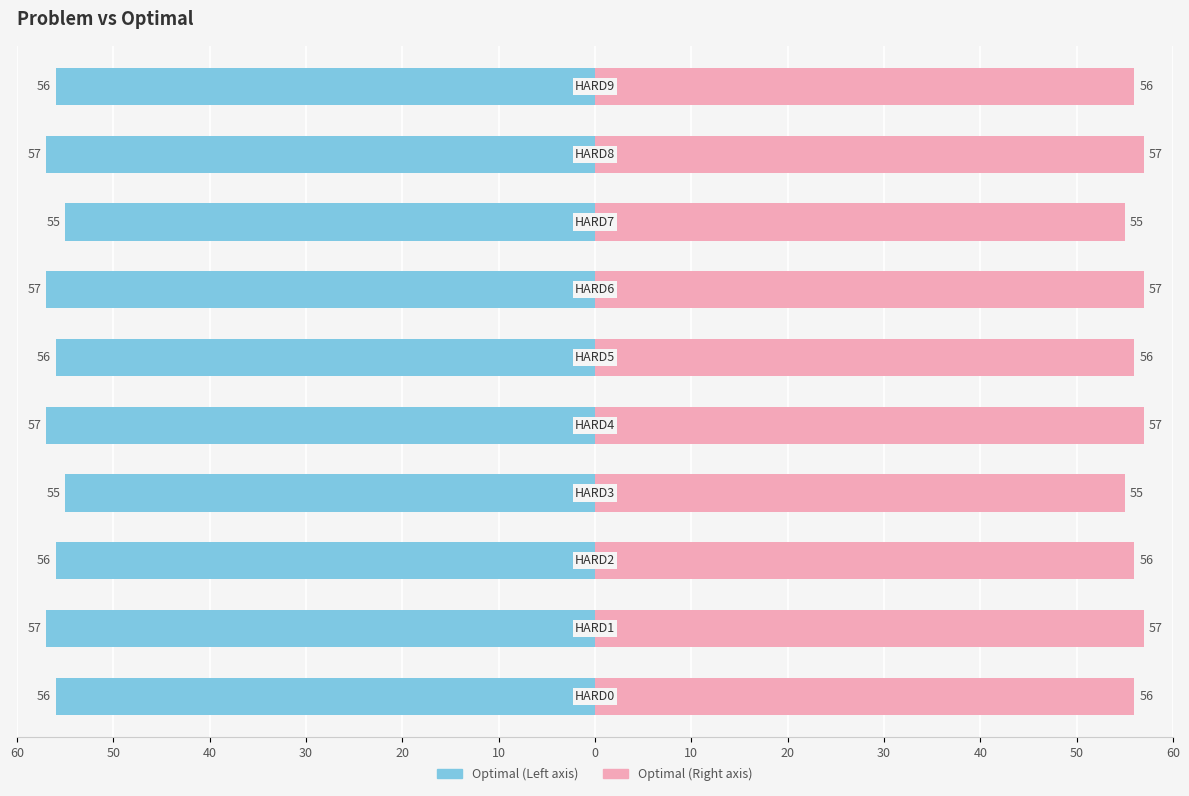

Read the Optimal (Right) value at 10.

56